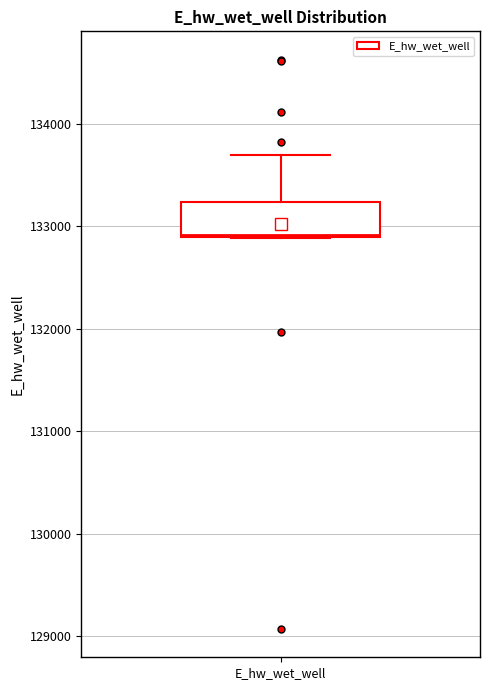

Where is the lower edge of the box for E_hw_wet_well on the y-axis? The values are not printed on the chart, so give them approximately, as read against the axis.

132900